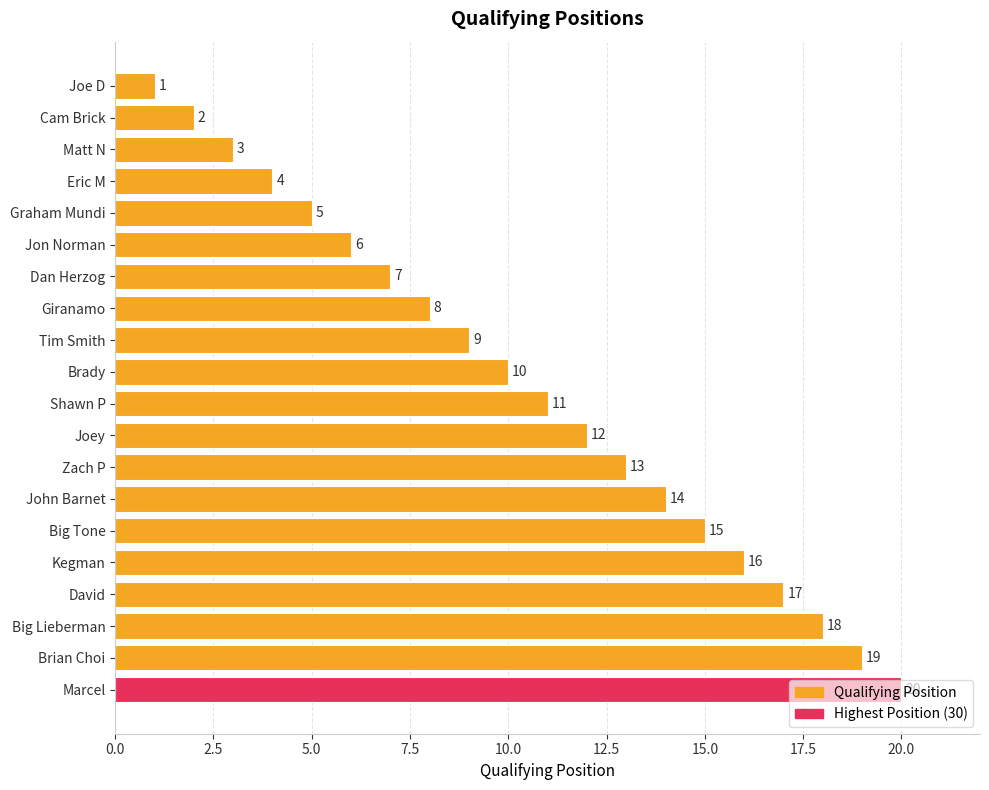

The chart shows a value of 1 at Dan Herzog. True or false?

False